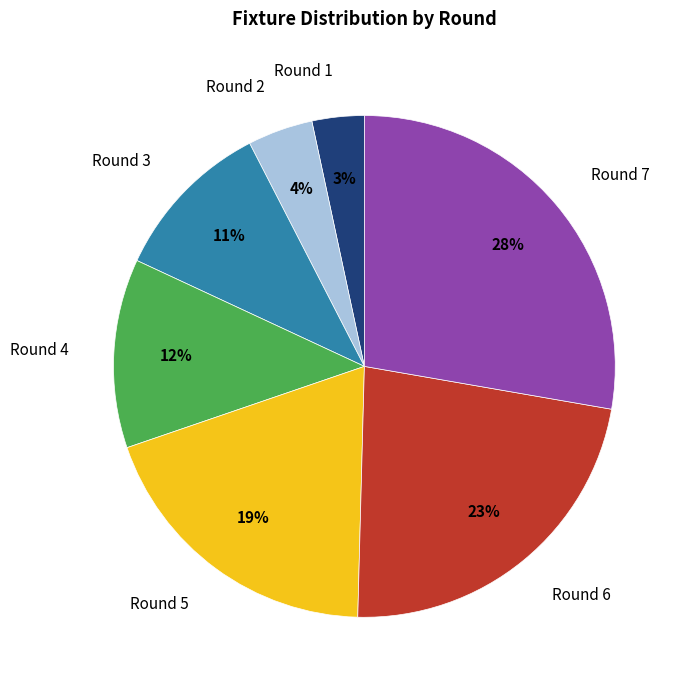

To the nearest percent, what portion does Round 2 represent?

4%